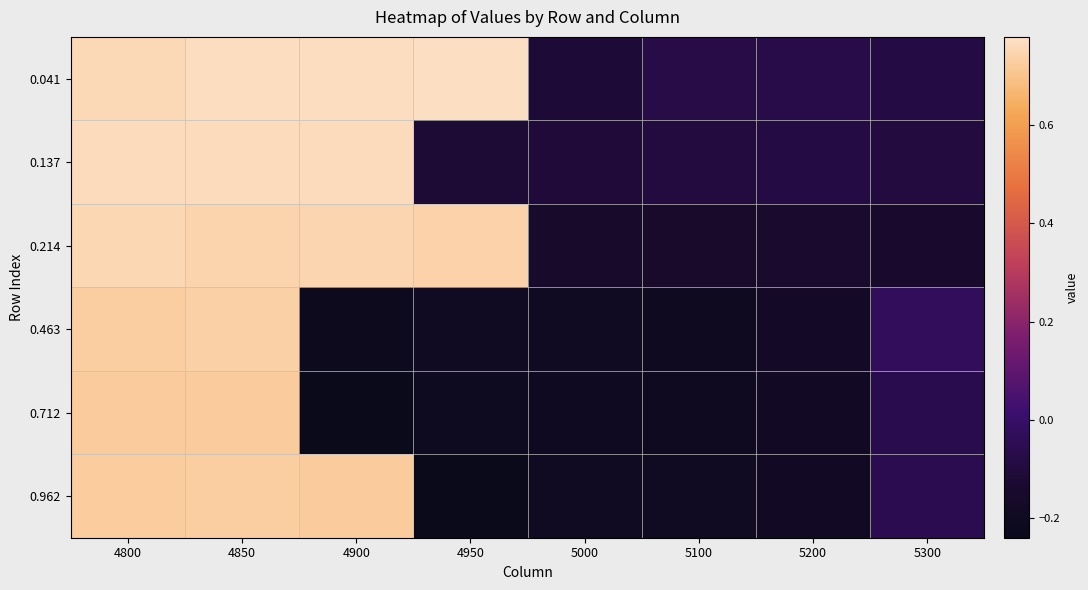

What is the difference between the highest and lowest values at 5100?

0.1